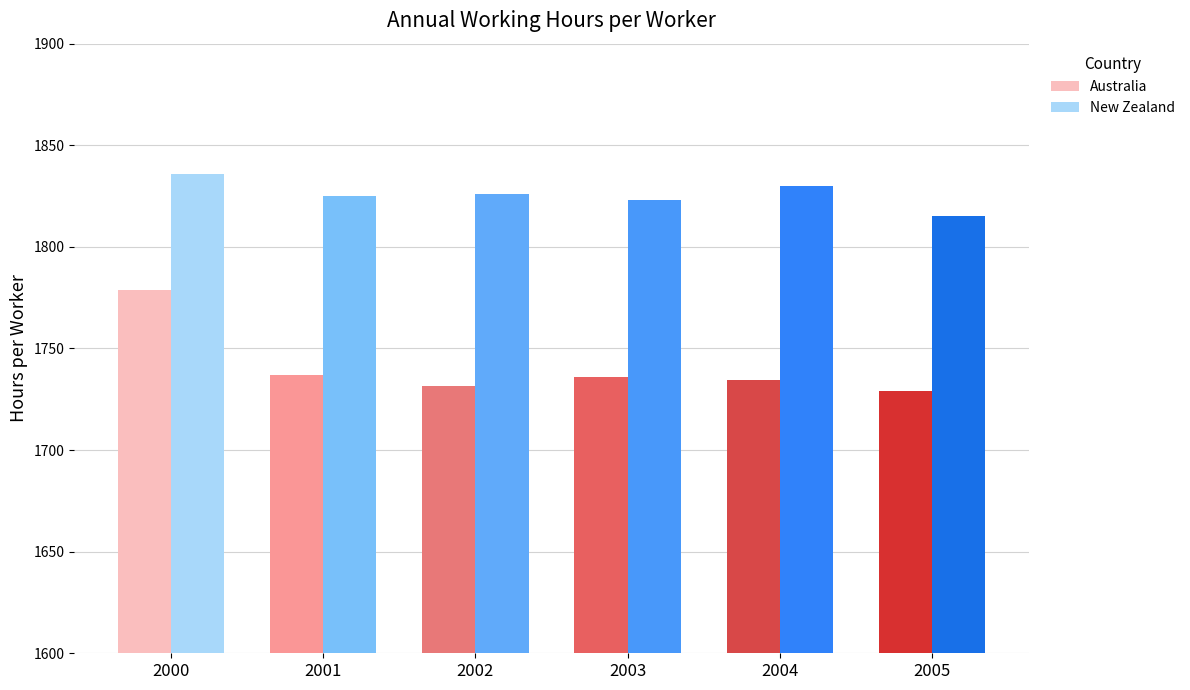

Is it true that Australia equals 2733.1 at 2005?

False